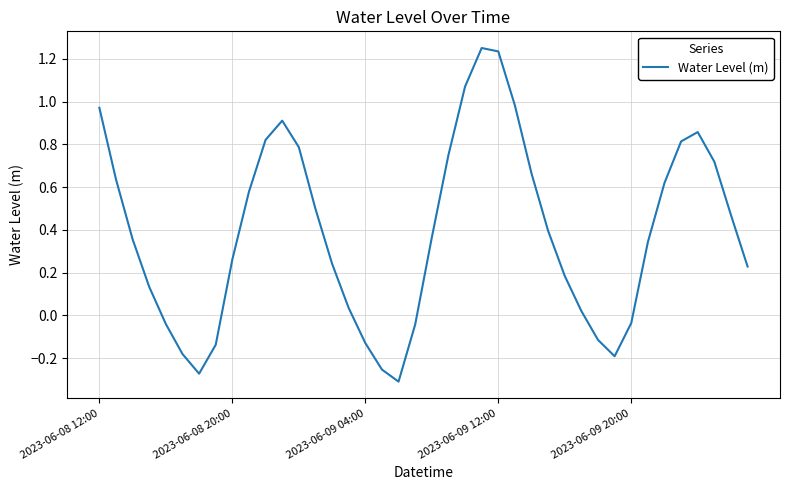

How many negative values are there?

11